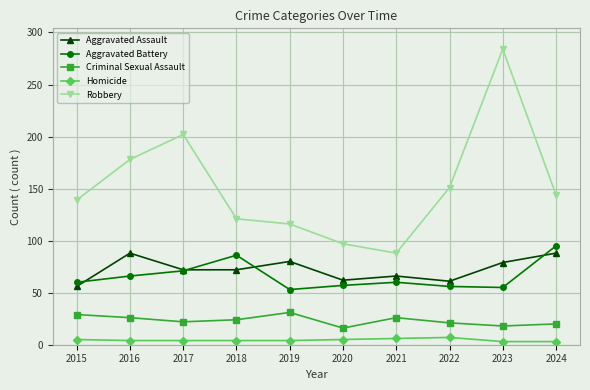

Rank the series by their maximum value, from highest to lowest.

Robbery, Aggravated Battery, Aggravated Assault, Criminal Sexual Assault, Homicide